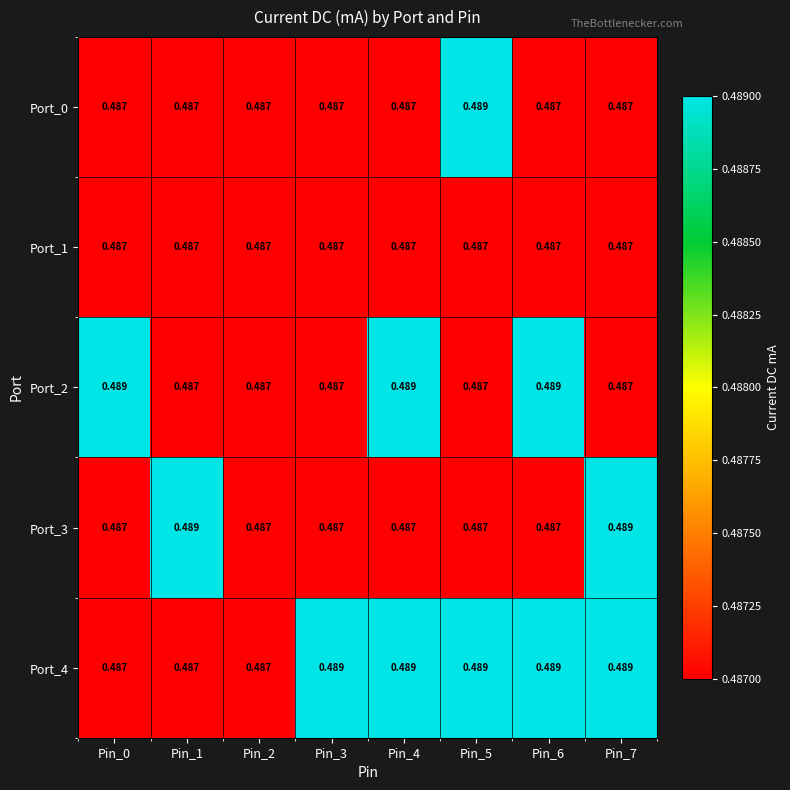

Is the value of Port_1 at Pin_6 greater than the value of Port_4 at Pin_5?

No